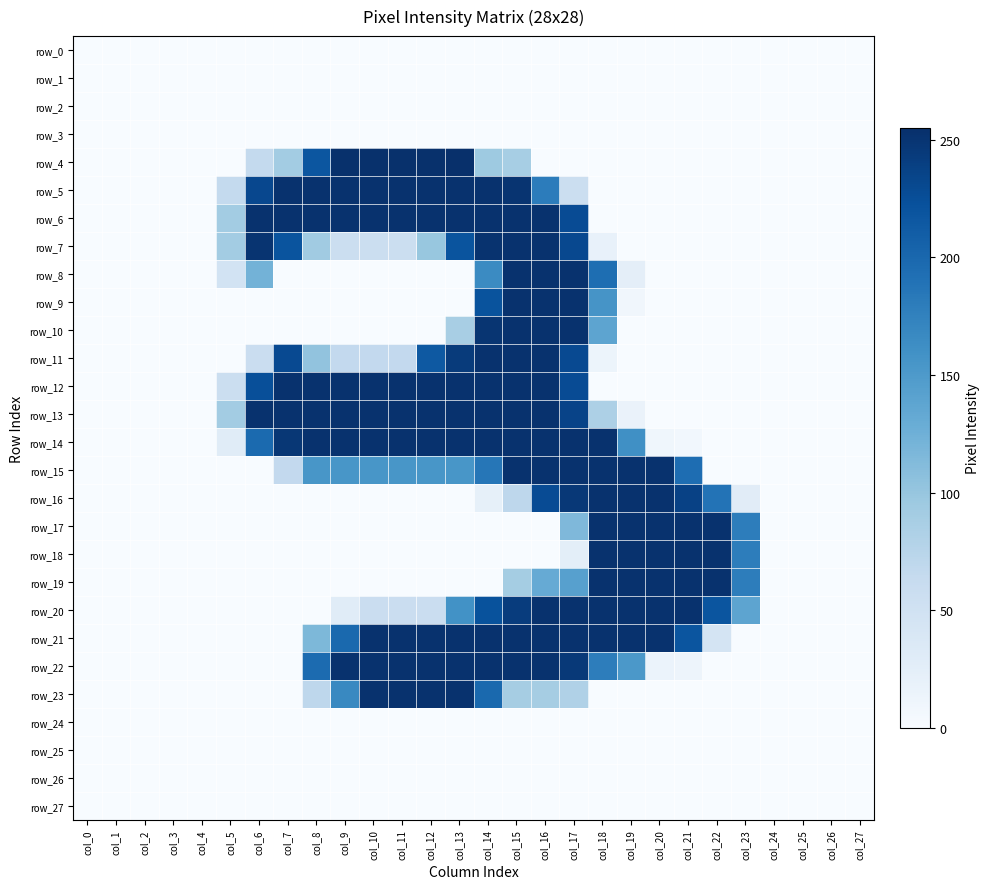

Which series has the largest total across all categories?

row_14